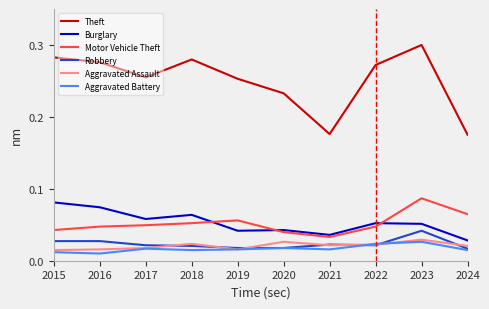

At which label does Motor Vehicle Theft reach its minimum?

2021